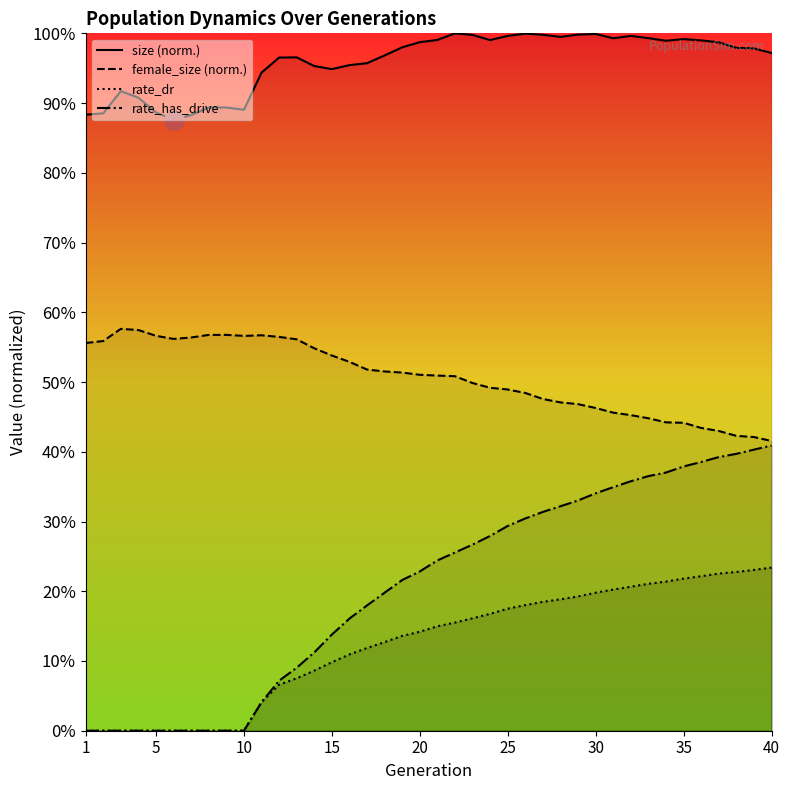

True or false: size and female_size cross at least once.

False